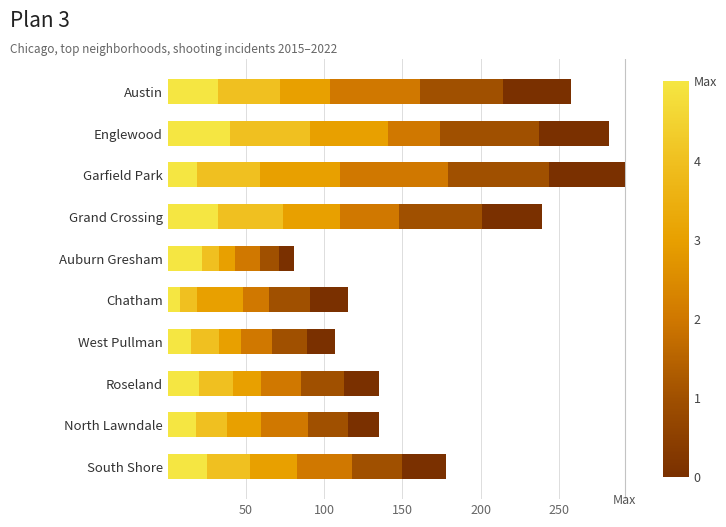

What is the total value across all series at West Pullman?

107